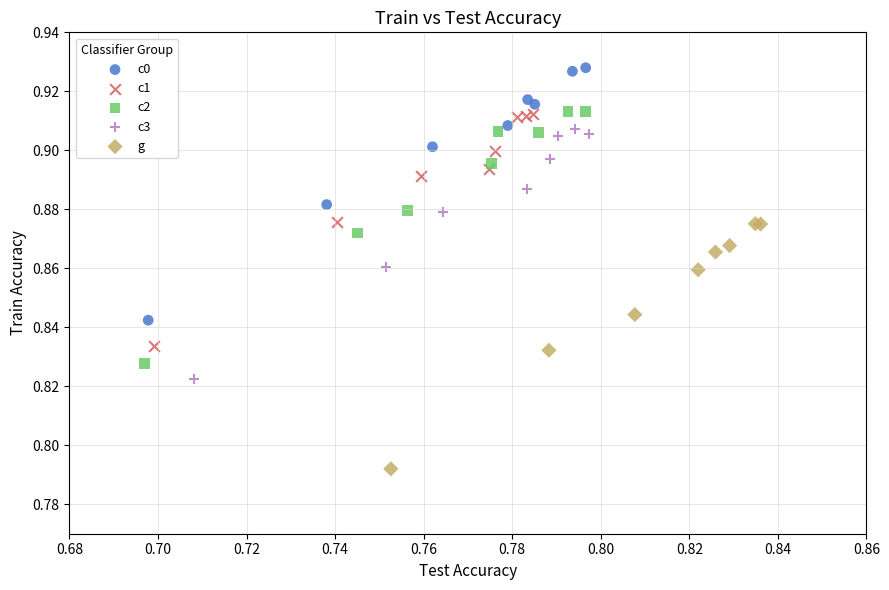

Which series contains the lowest Y value?

g